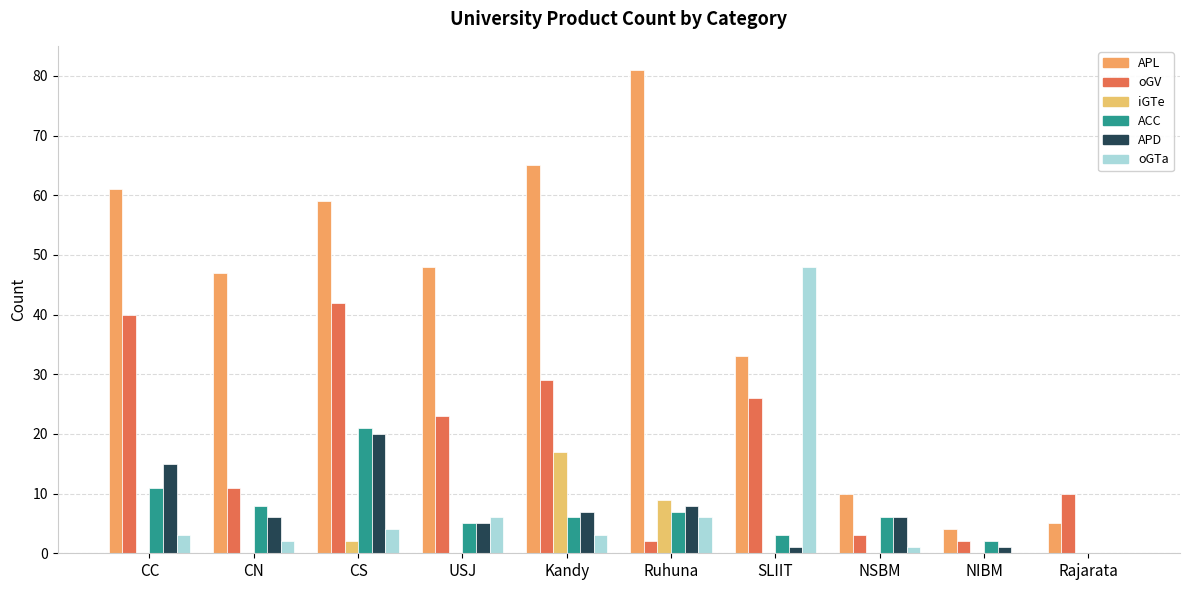

What is the label of the 3rd bar from the right?

NSBM